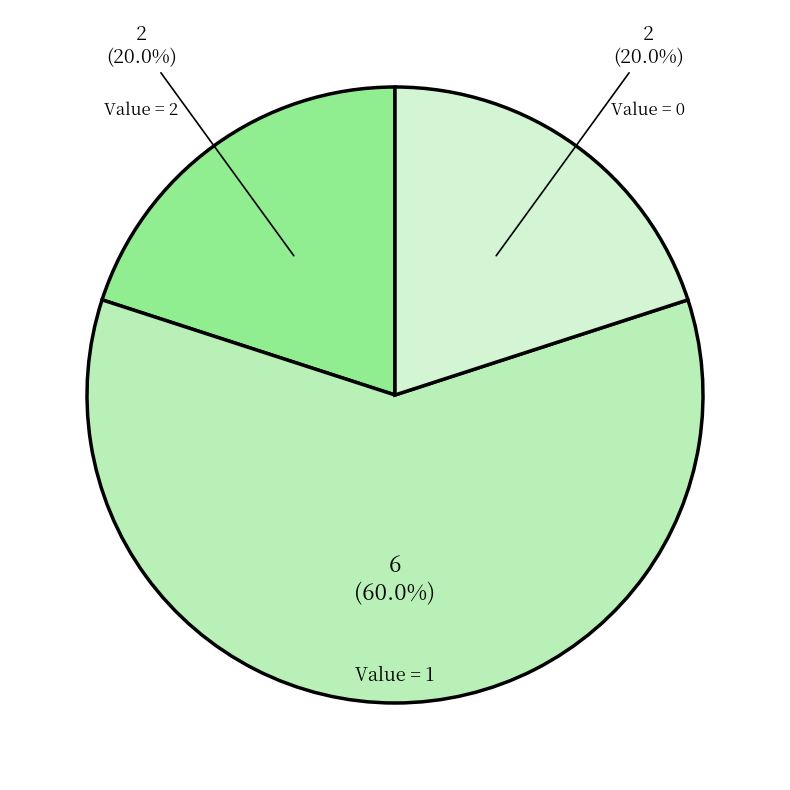

How many segments does this pie chart have?

3